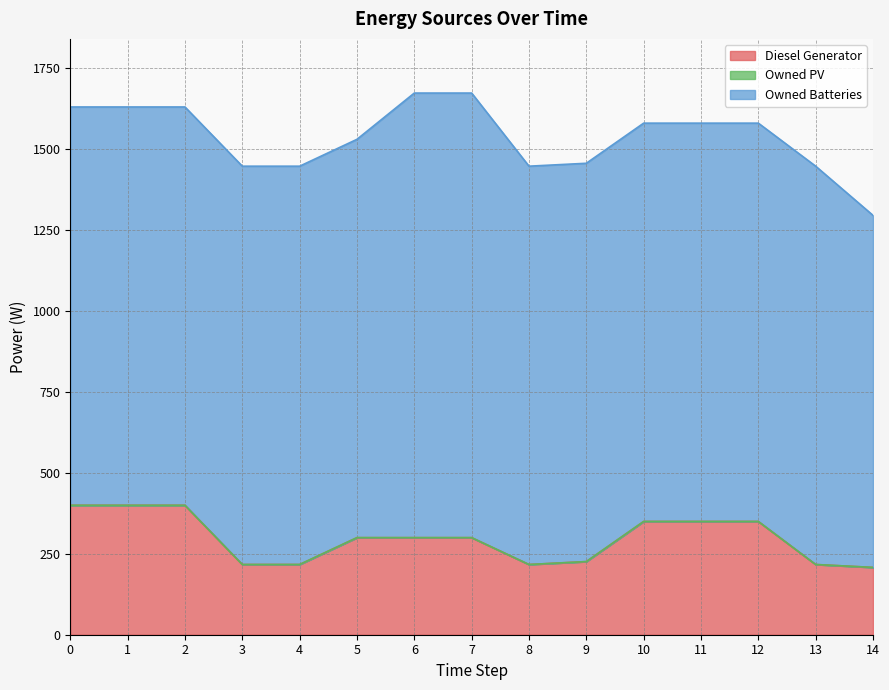

How many lines are shown in the chart?

3